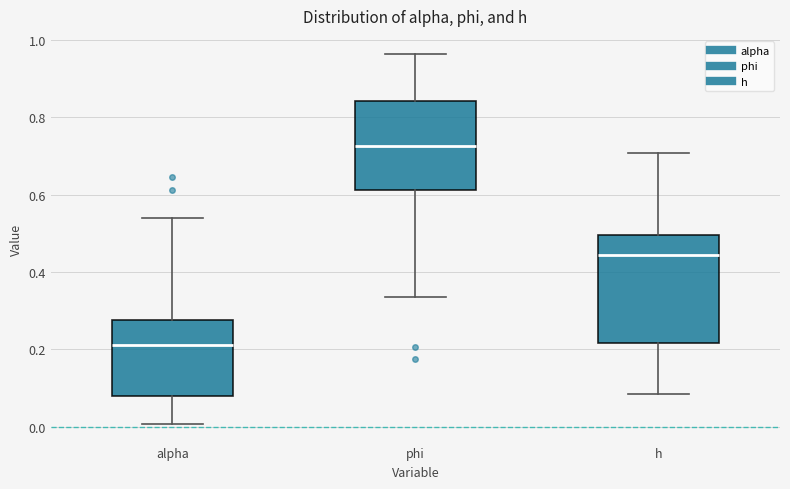

Reading left to right, read every box against the y-axis: the position of its median line, the range the box covers, and the ends of its whiskers. The values are not printed on the chart, so give them approximately, as read against the axis.

alpha: median 0.22, box 0.08 to 0.28, whiskers 0.00 to 0.54
phi: median 0.72, box 0.62 to 0.84, whiskers 0.34 to 0.96
h: median 0.44, box 0.22 to 0.50, whiskers 0.08 to 0.70